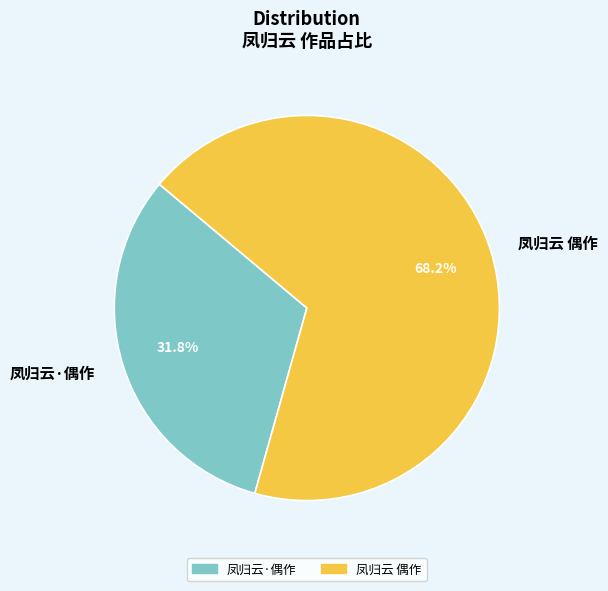

To the nearest percent, what is the average slice percentage?

50%